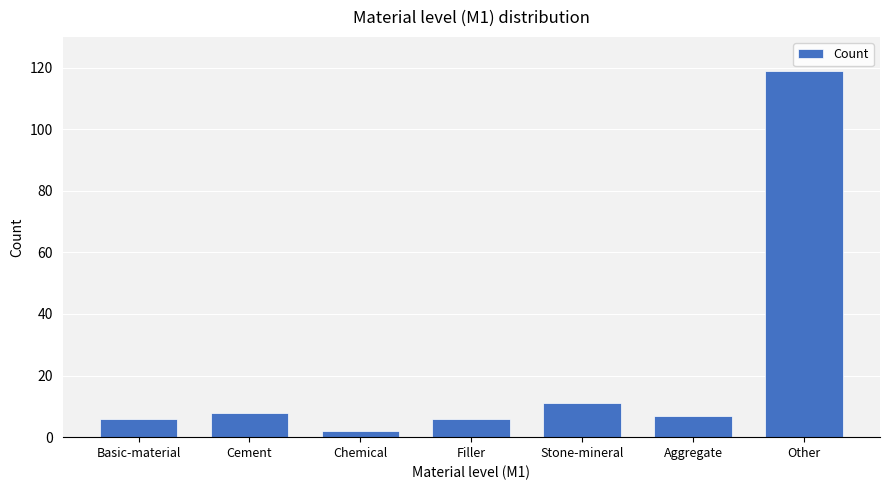

The chart shows a value of 8 at Cement. True or false?

True